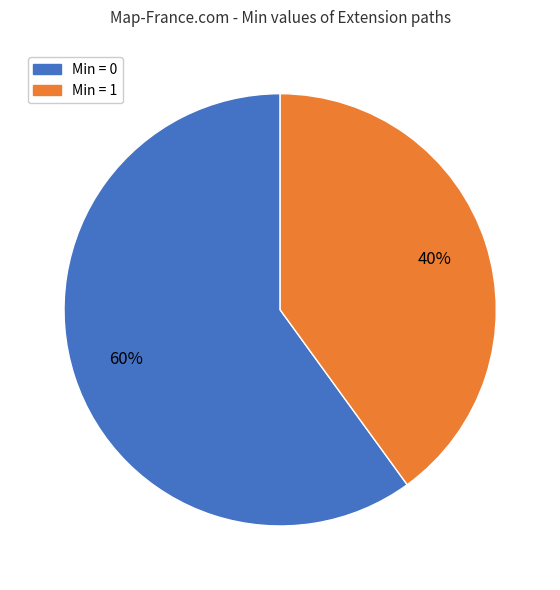

What is the majority slice?

Min = 0